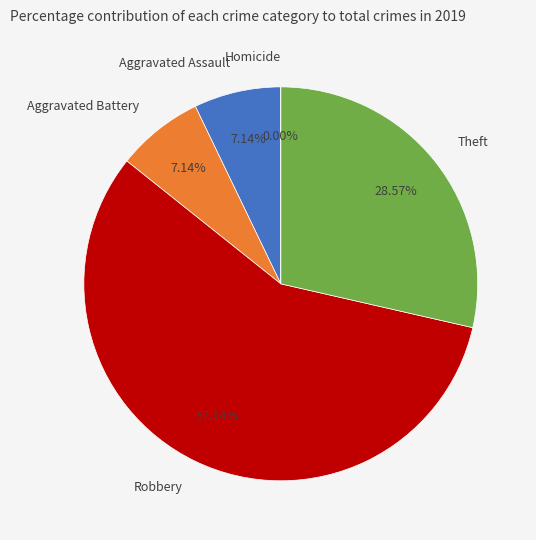

To the nearest percent, what portion does Theft represent?

29%